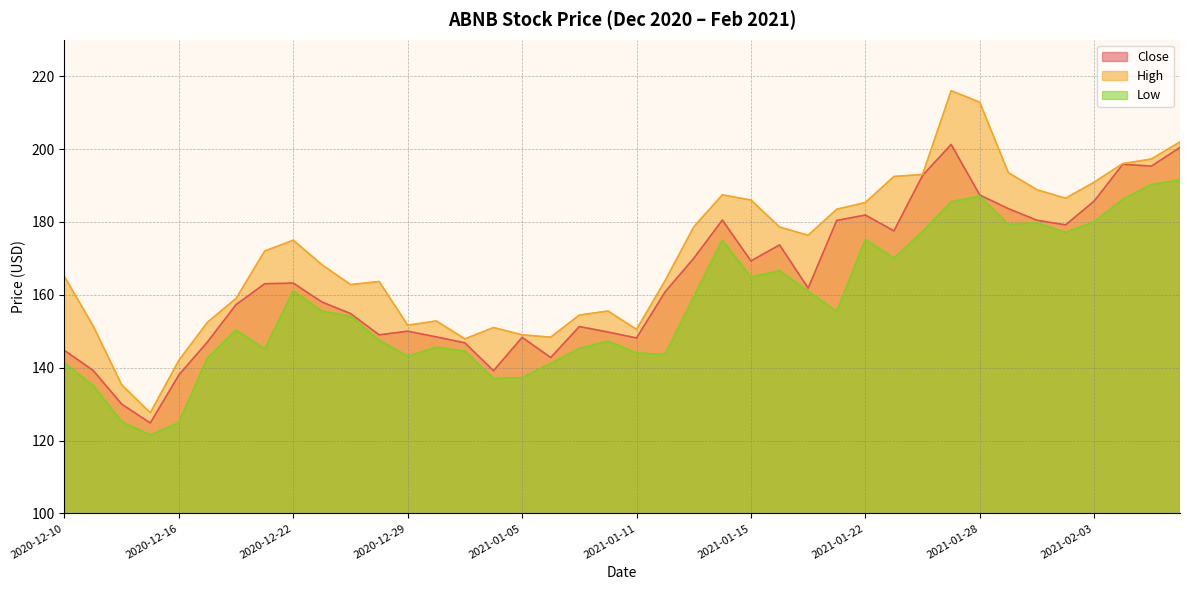

Rank the series by their maximum value, from highest to lowest.

High, Close, Low